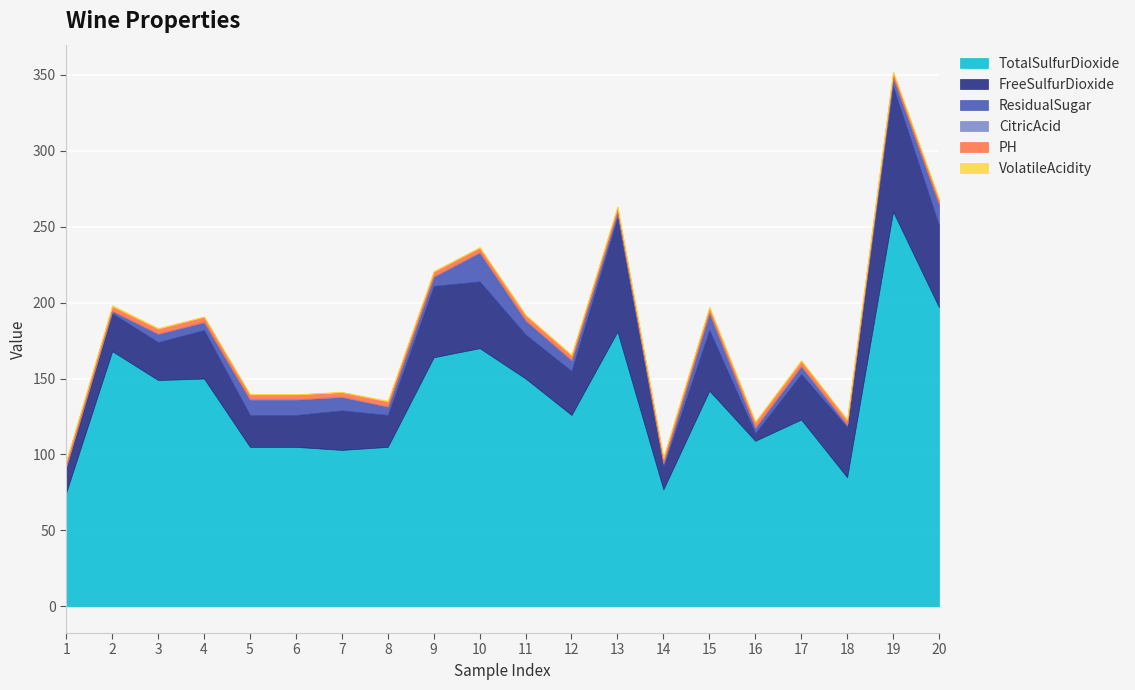

At which category does VolatileAcidity reach its first local peak?

2